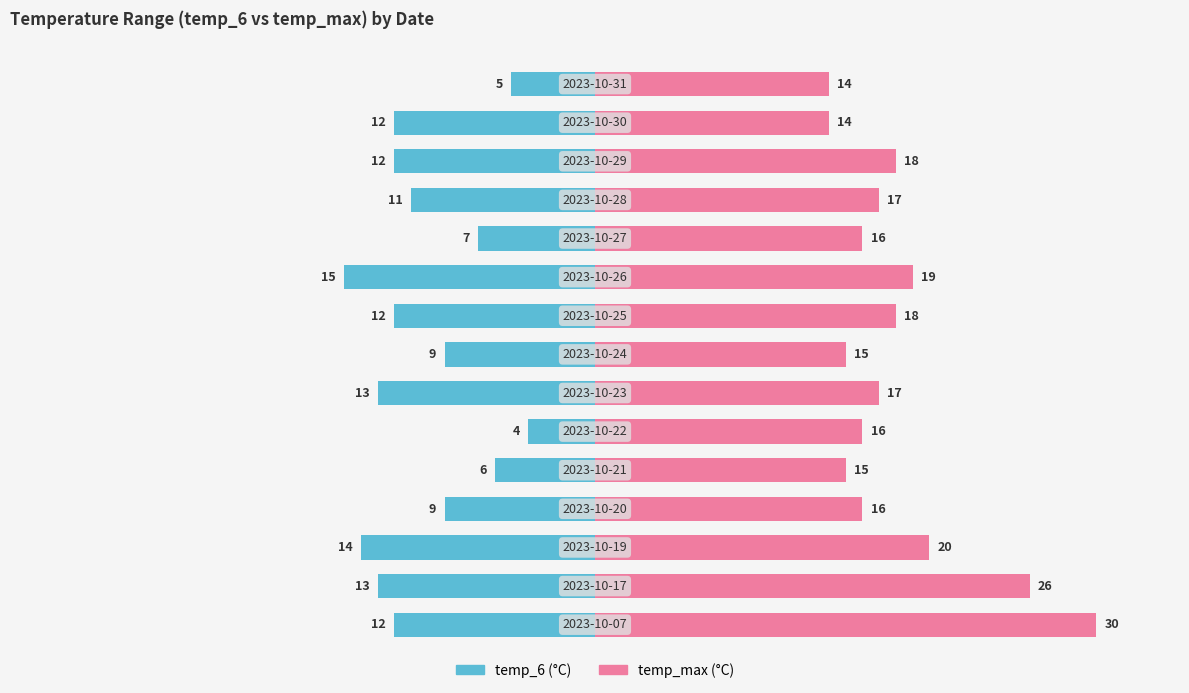

Is it true that temp_max equals 14 at 14?

True